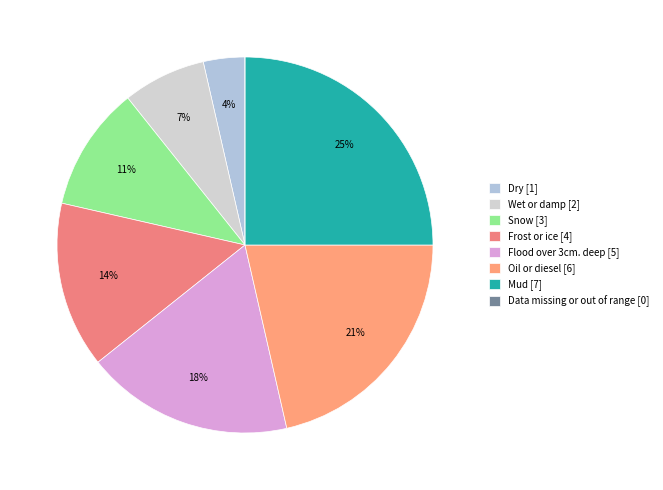

Between Mud and Frost or ice, which is larger?

Mud